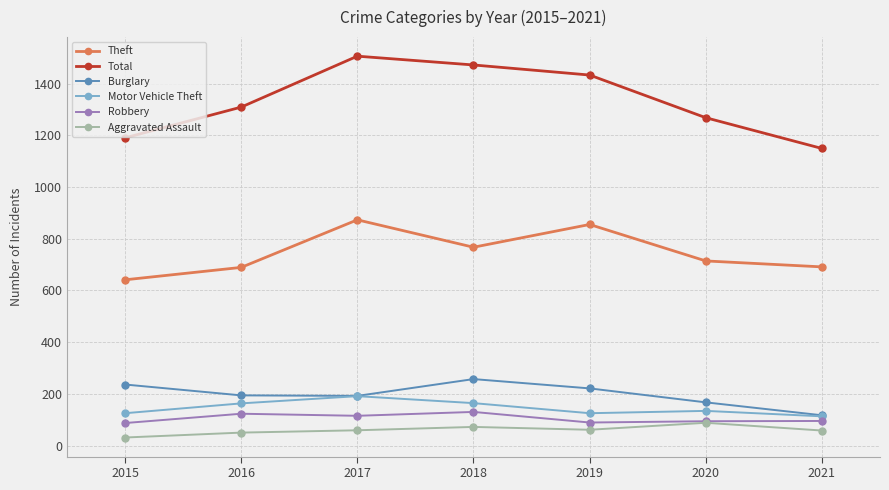

True or false: Burglary and Aggravated Assault intersect in this chart.

False